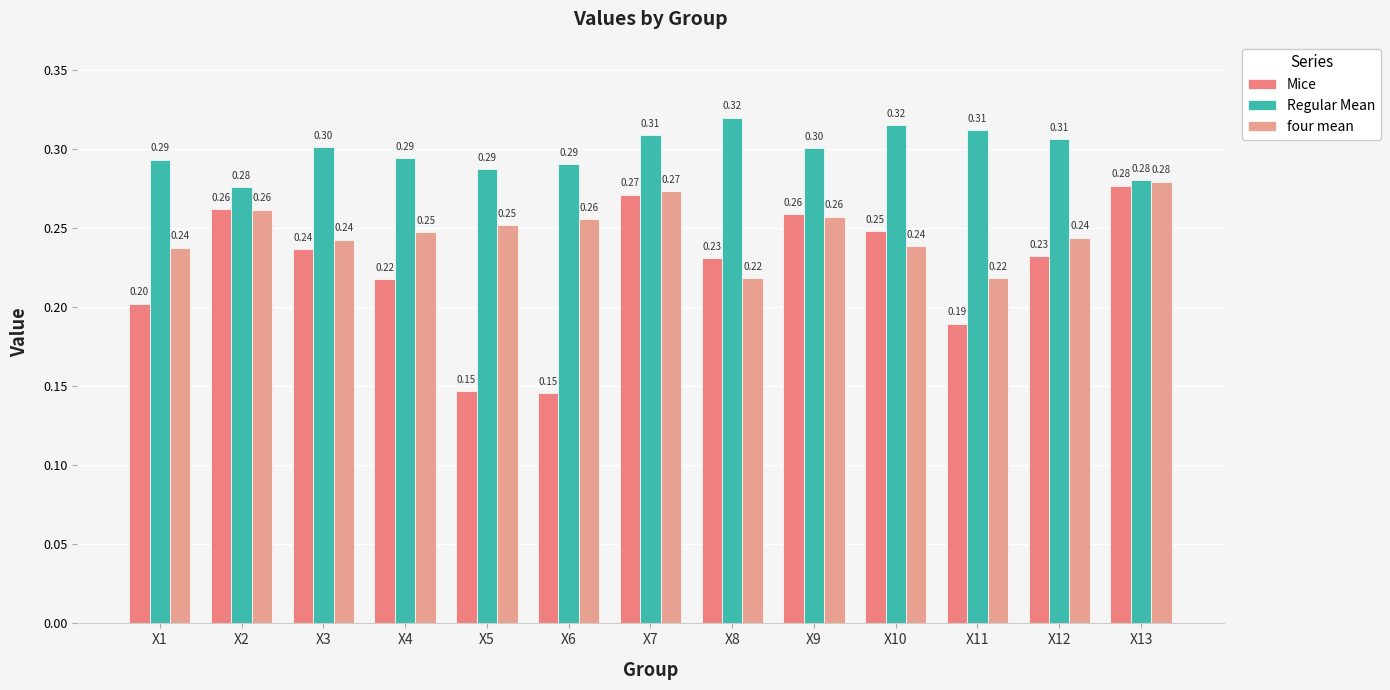

List the labels in order of four mean value, largest first.

X13, X7, X2, X9, X6, X5, X4, X12, X3, X10, X1, X8, X11